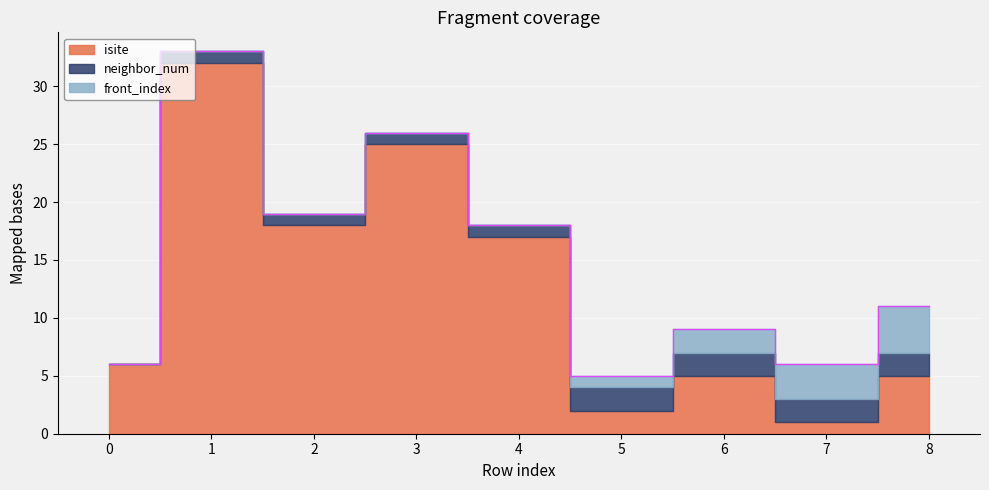

Reading right to left, extract all data points from this chart.

isite: 5	1	5	2	17	25	18	32	6
neighbor_num: 2	2	2	2	1	1	1	1	0
front_index: 4	3	2	1	0	0	0	0	0